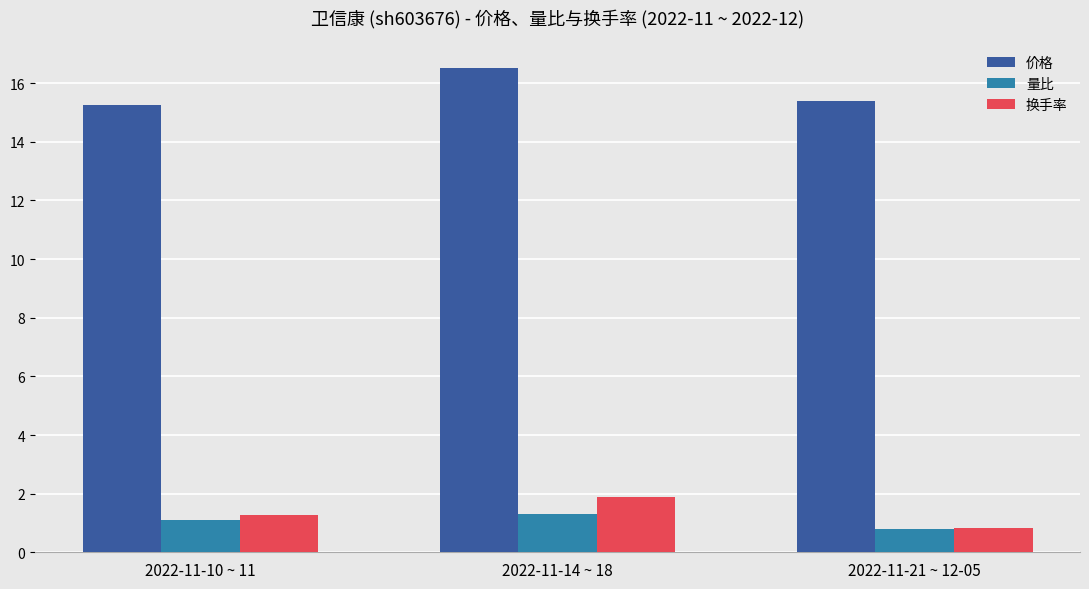

How many values in the 换手率 series are below 1?

1